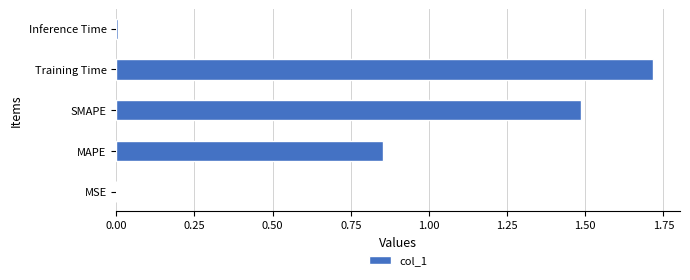

What is the greatest value displayed?

1.7